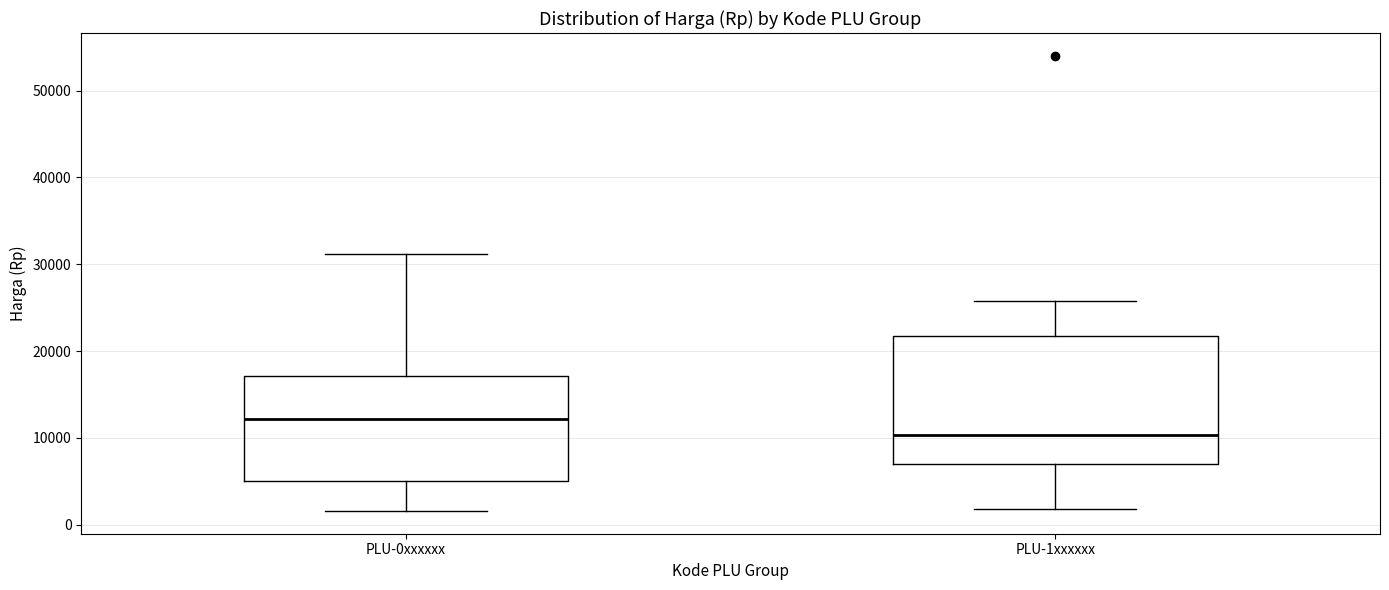

Reading left to right, read every box against the y-axis: the position of its median line, the range the box covers, and the ends of its whiskers. The values are not printed on the chart, so give them approximately, as read against the axis.

PLU-0xxxxxx: median 12000, box 5000 to 17000, whiskers 2000 to 31000
PLU-1xxxxxx: median 10000, box 7000 to 22000, whiskers 2000 to 26000